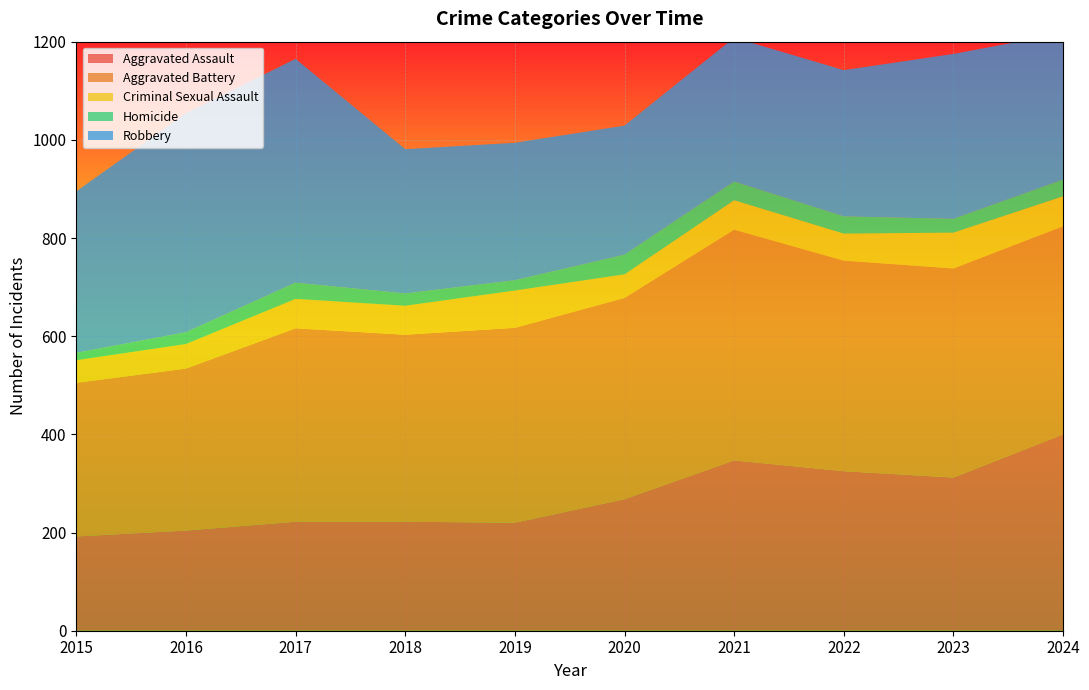

Reading right to left, transcribe all the data shown in this chart.

Aggravated Assault: 2024=400	2023=312	2022=325	2021=347	2020=268	2019=220	2018=222	2017=222	2016=204	2015=192
Aggravated Battery: 2024=424	2023=426	2022=429	2021=470	2020=410	2019=397	2018=381	2017=394	2016=330	2015=313
Criminal Sexual Assault: 2024=61	2023=73	2022=55	2021=60	2020=48	2019=76	2018=59	2017=60	2016=50	2015=46
Homicide: 2024=34	2023=28	2022=35	2021=38	2020=40	2019=21	2018=25	2017=33	2016=24	2015=15
Robbery: 2024=298	2023=336	2022=298	2021=293	2020=263	2019=280	2018=294	2017=456	2016=446	2015=329